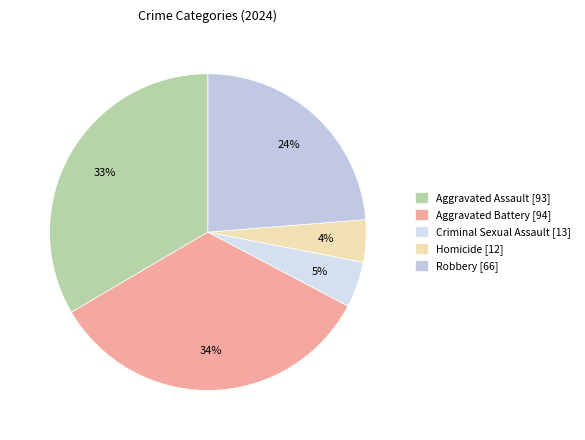

Count the number of slices in the pie.

5